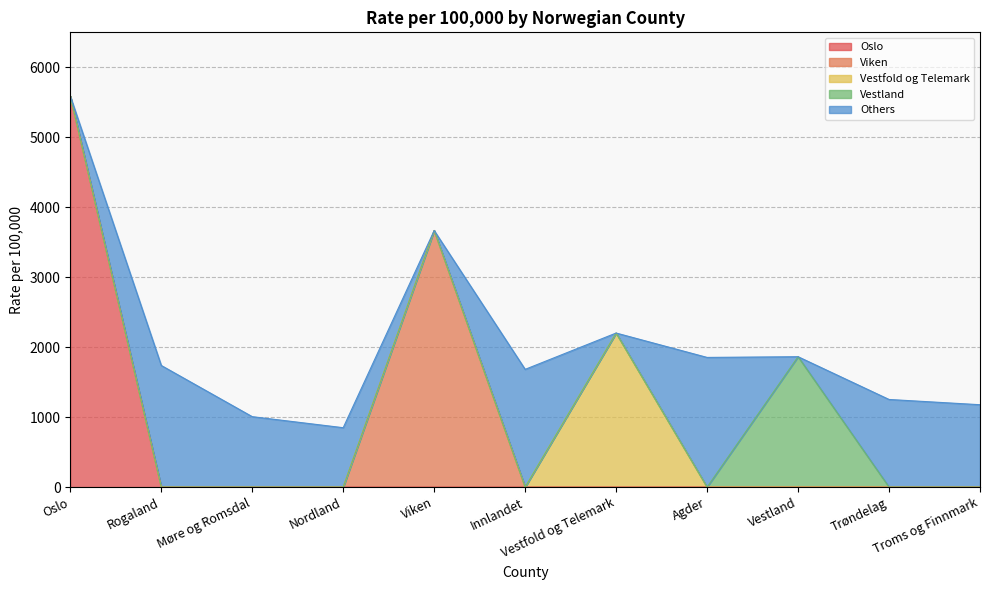

At which label does Oslo reach its peak?

Oslo